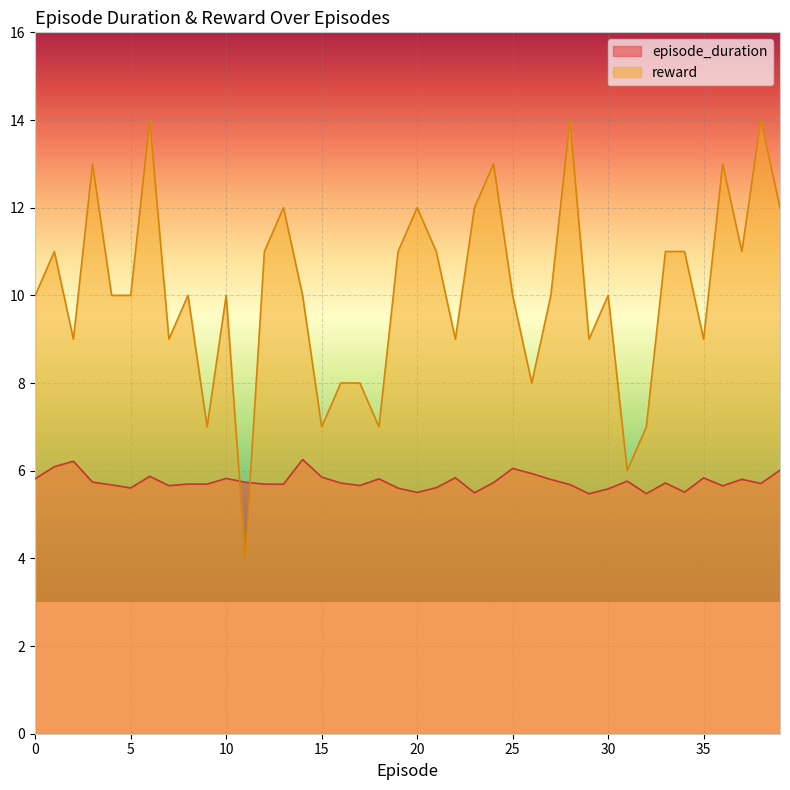

List the labels in order of reward value, largest first.

6, 28, 38, 3, 24, 36, 13, 20, 23, 39, 1, 12, 19, 21, 33, 34, 37, 0, 4, 5, 8, 10, 14, 25, 27, 30, 2, 7, 22, 29, 35, 16, 17, 26, 9, 15, 18, 32, 31, 11